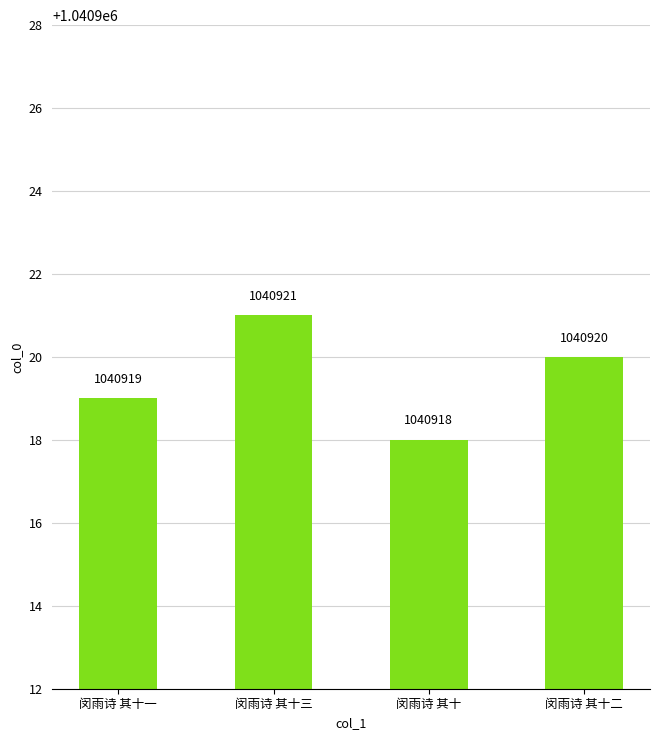

What is the difference between the maximum and minimum values?

3